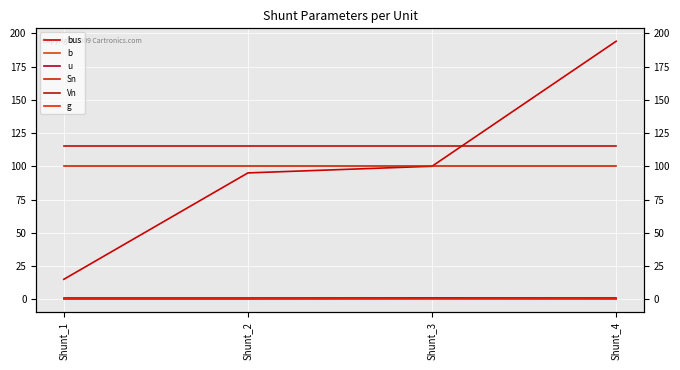

Which series has the largest total across all categories?

Vn